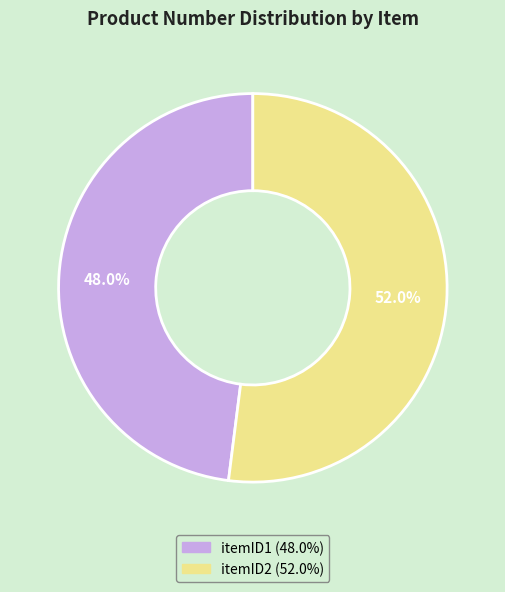

Is there a majority slice in this chart?

Yes